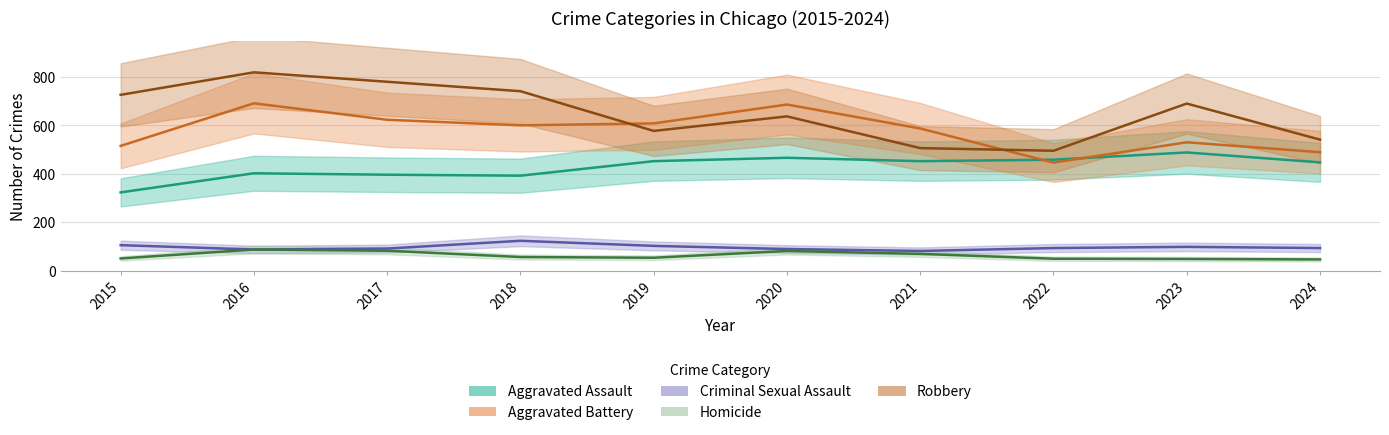

What is the minimum value for Criminal Sexual Assault?

81